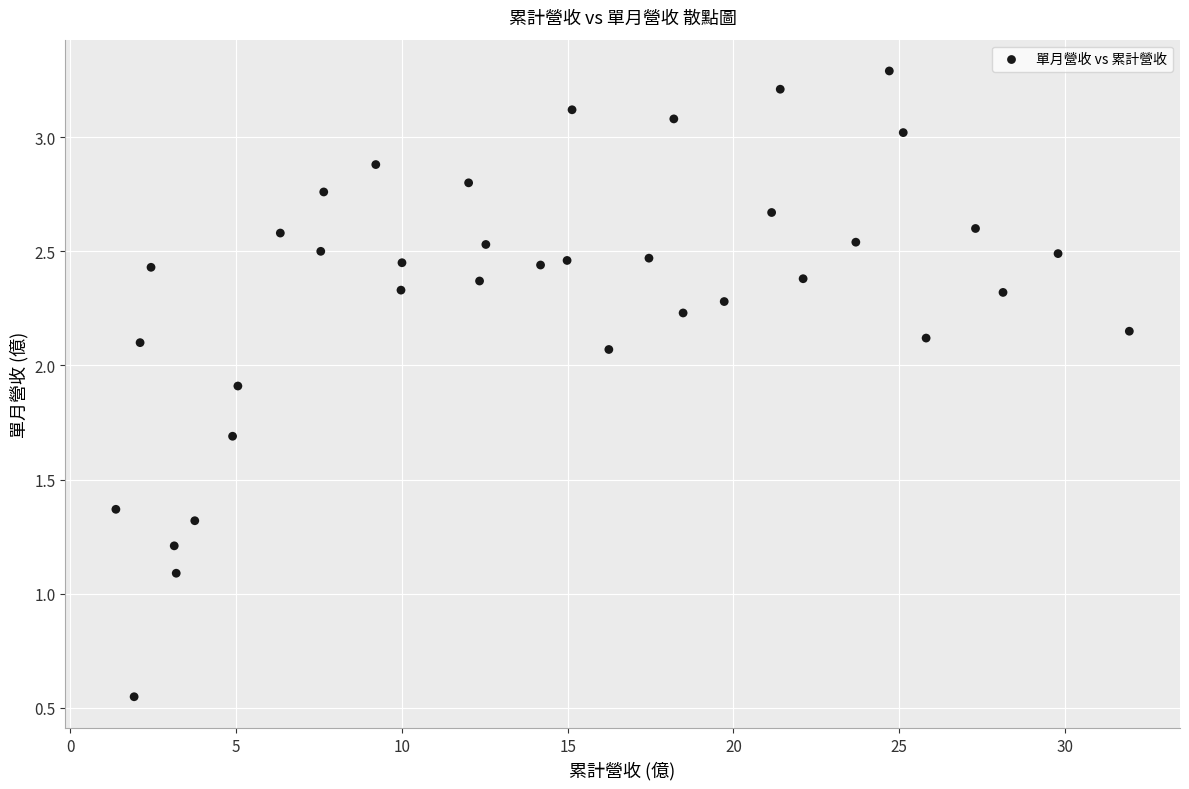

What is the range of Y values (max minus min)?

2.7